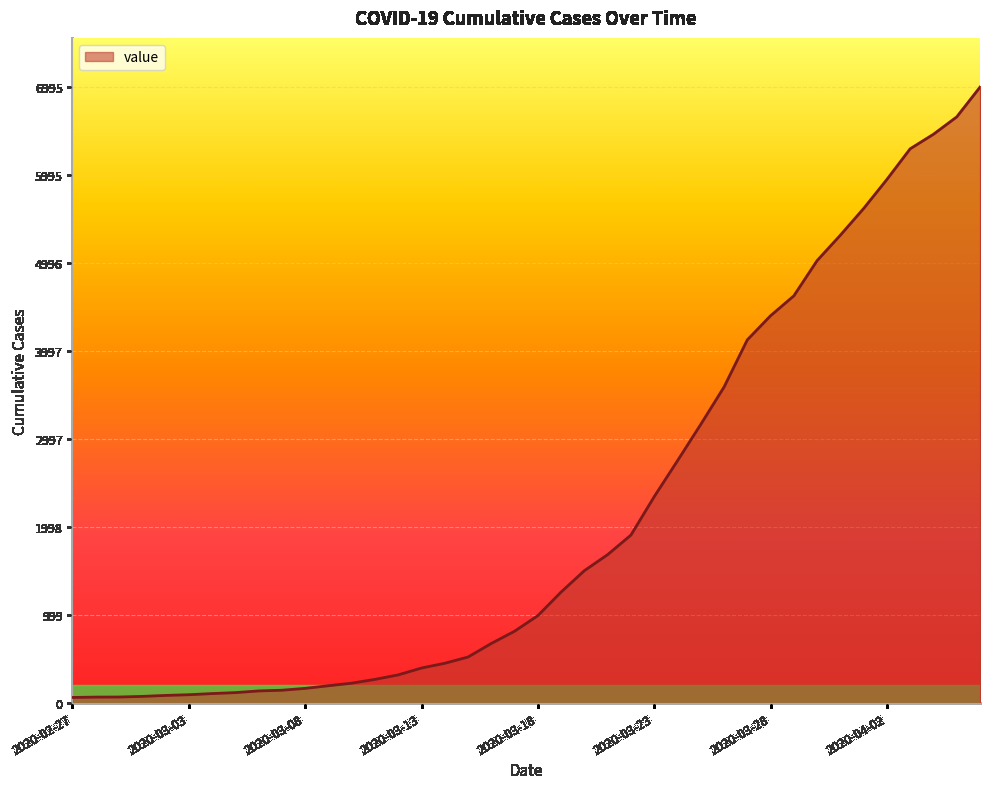

What is the difference between the maximum and minimum values?

6931